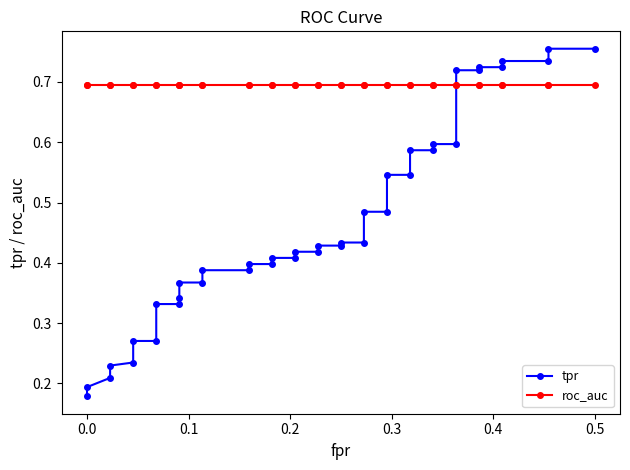

How many lines are shown in the chart?

2